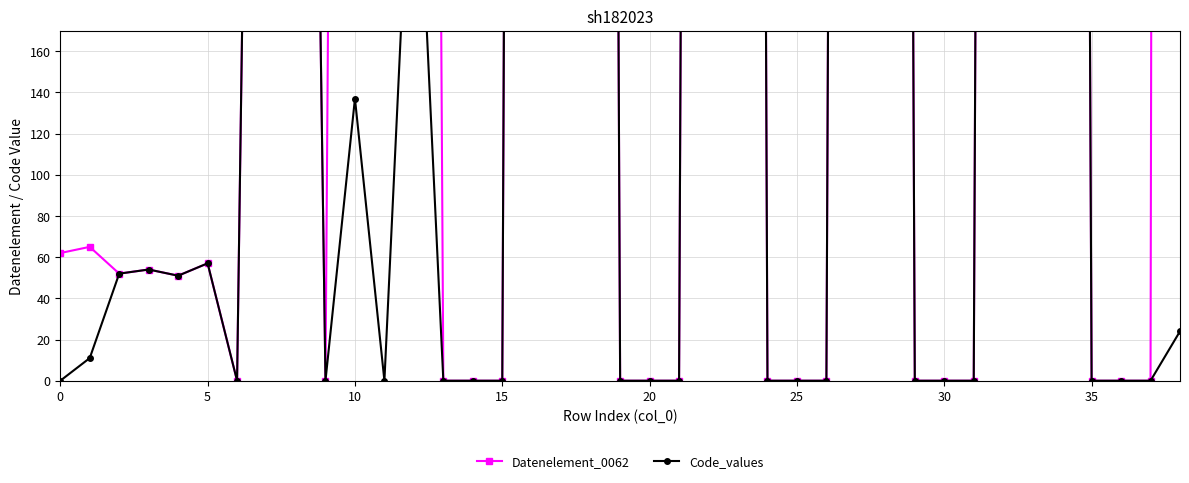

True or false: Code_values and Datenelement_0062 cross at least once.

False